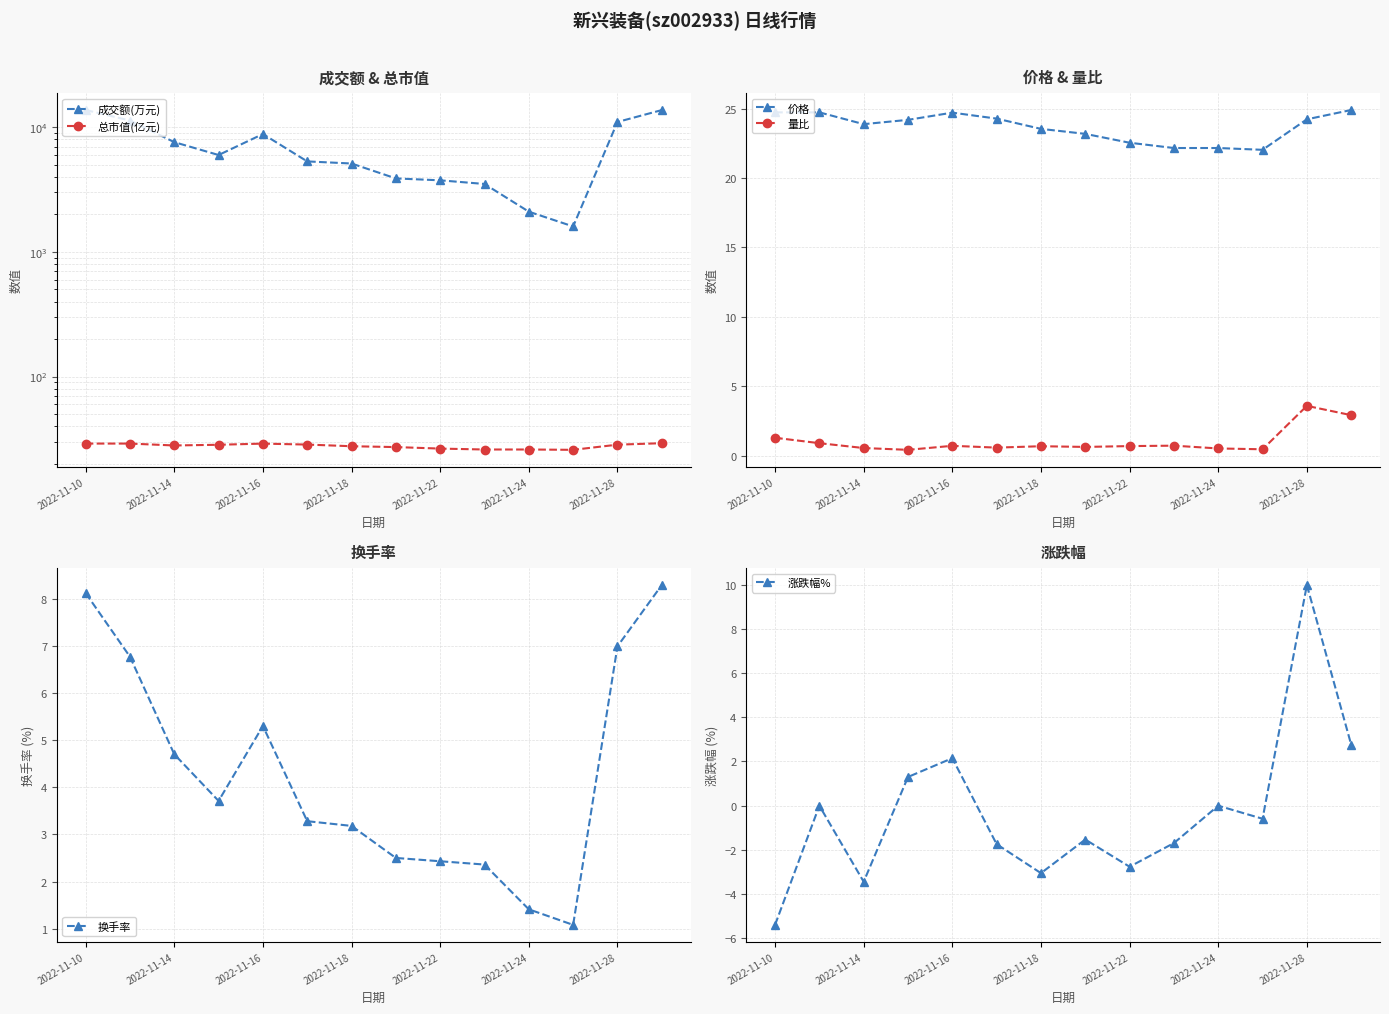

True or false: 涨跌幅% and 价格 cross at least once.

False